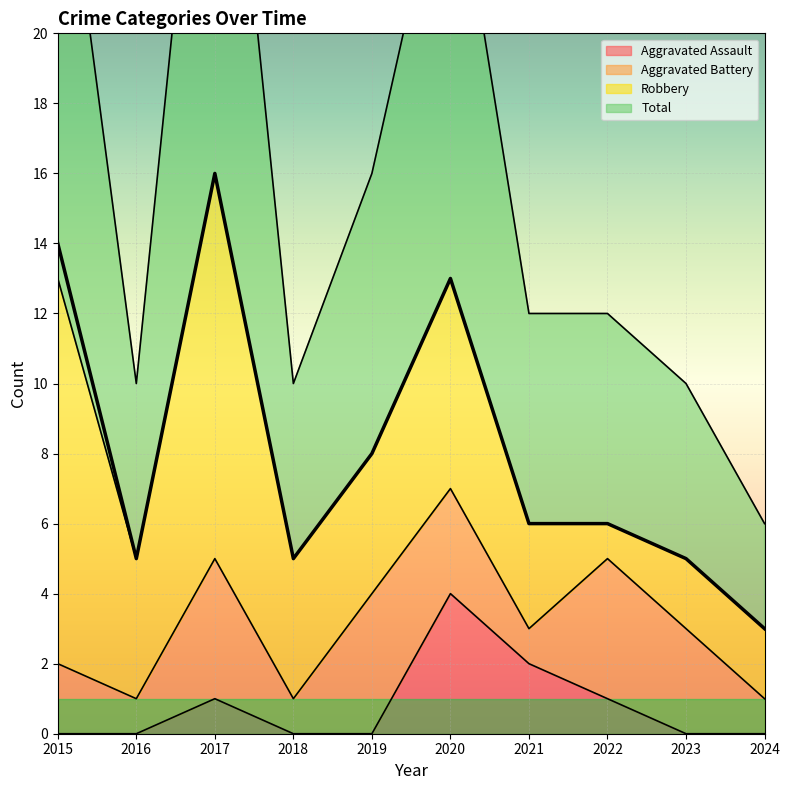

Which series has the largest total across all categories?

Total